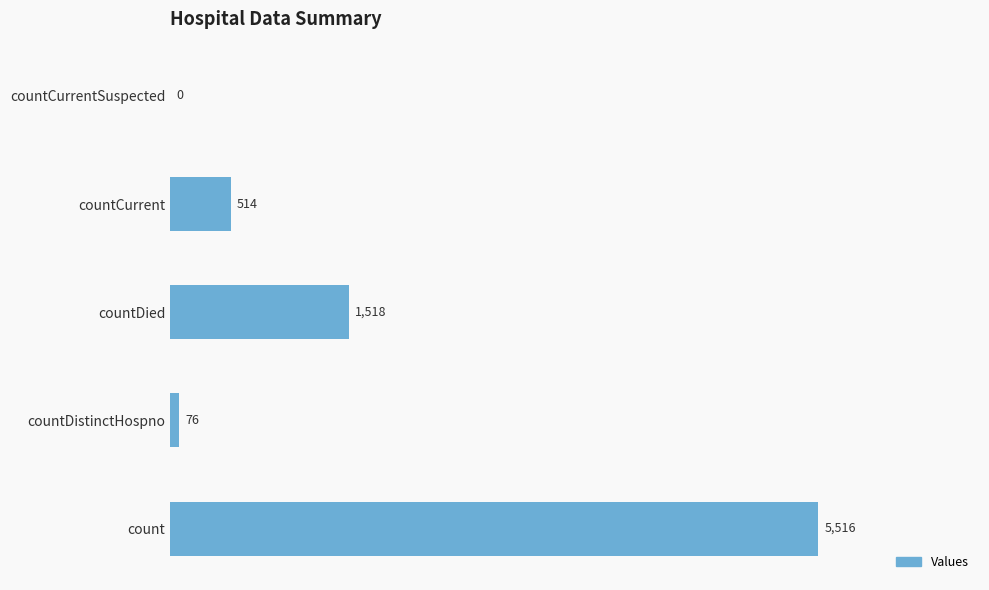

Does the chart contain stacked bars?

No